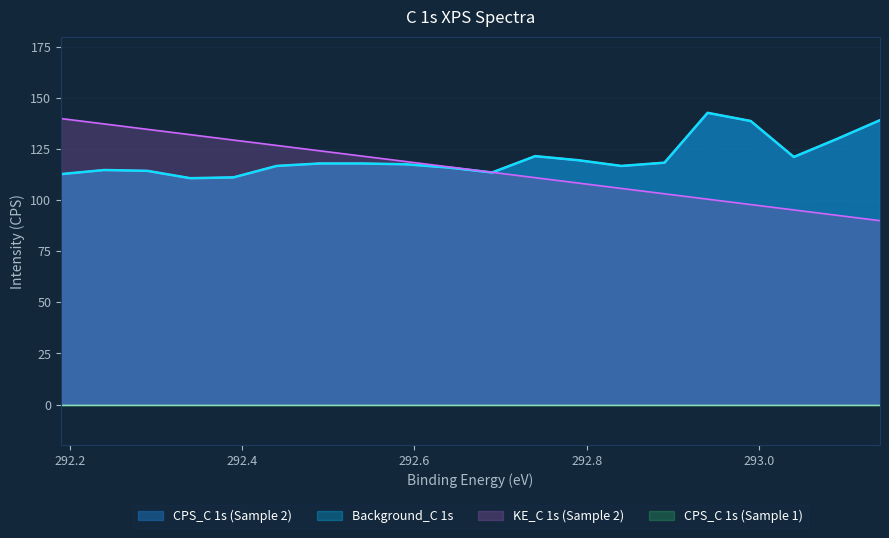

What is the difference between the KE_C 1s (Sample 2) values at 293.14 and 292.89?

13.2